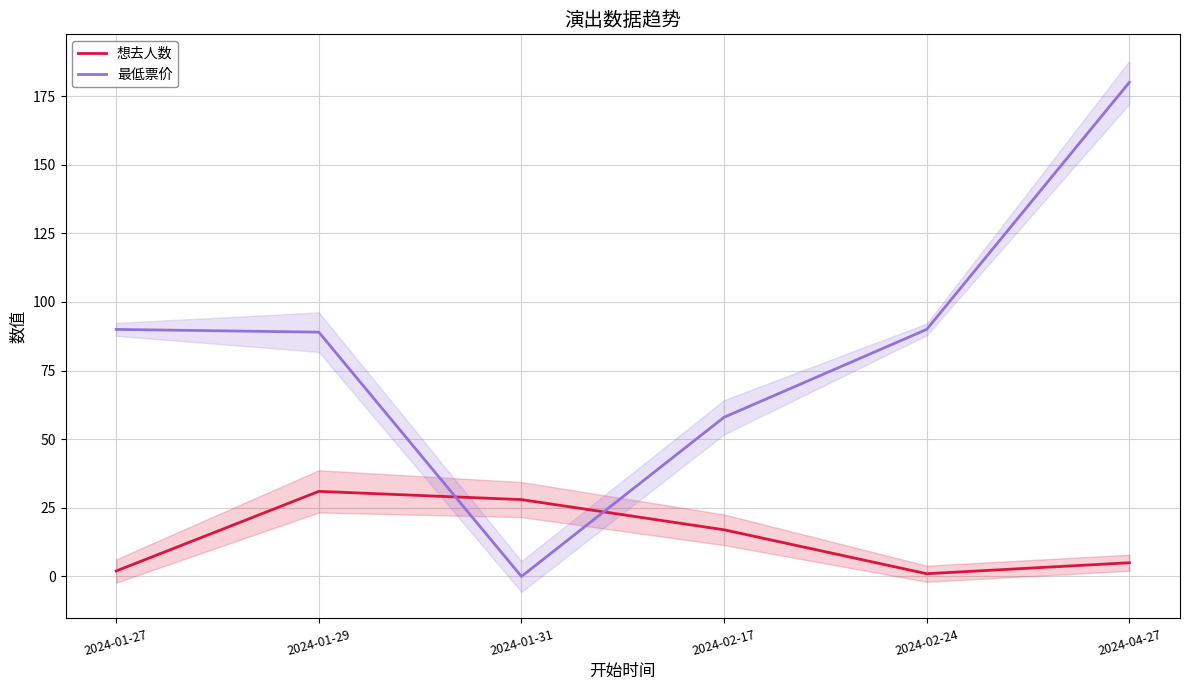

What are all the series names shown in the legend?

想去人数, 最低票价